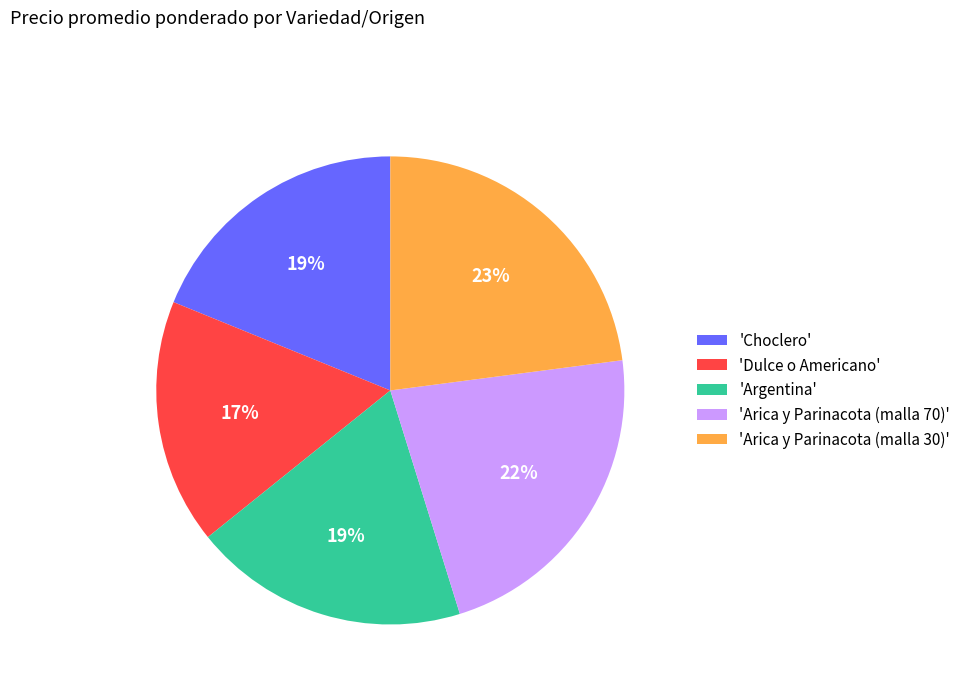

Combined, do 'Dulce o Americano' and 'Arica y Parinacota (malla 70)' account for over 50%?

No